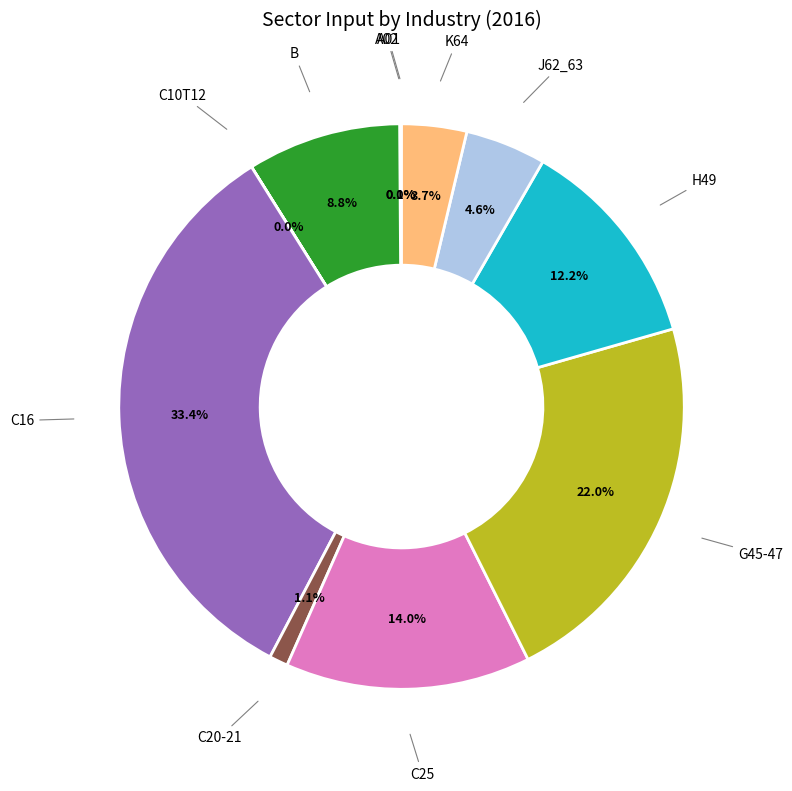

Do G45-47 and K64 together represent more than half of the pie?

No